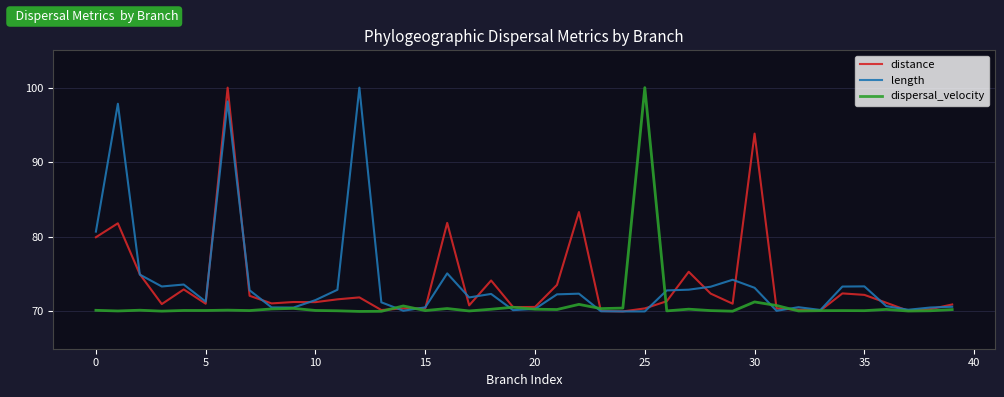

What is the highest value of the length series?

100.0